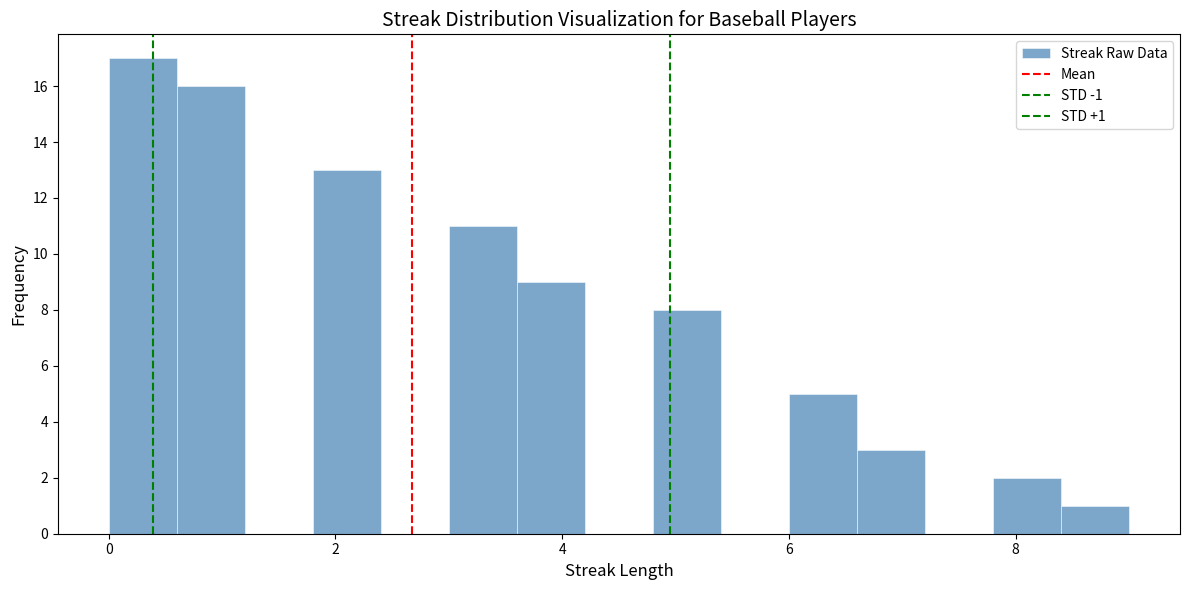

Around what value on the x-axis is the tallest bar? Give the approximate position of its centre, as read against the axis.

0.4